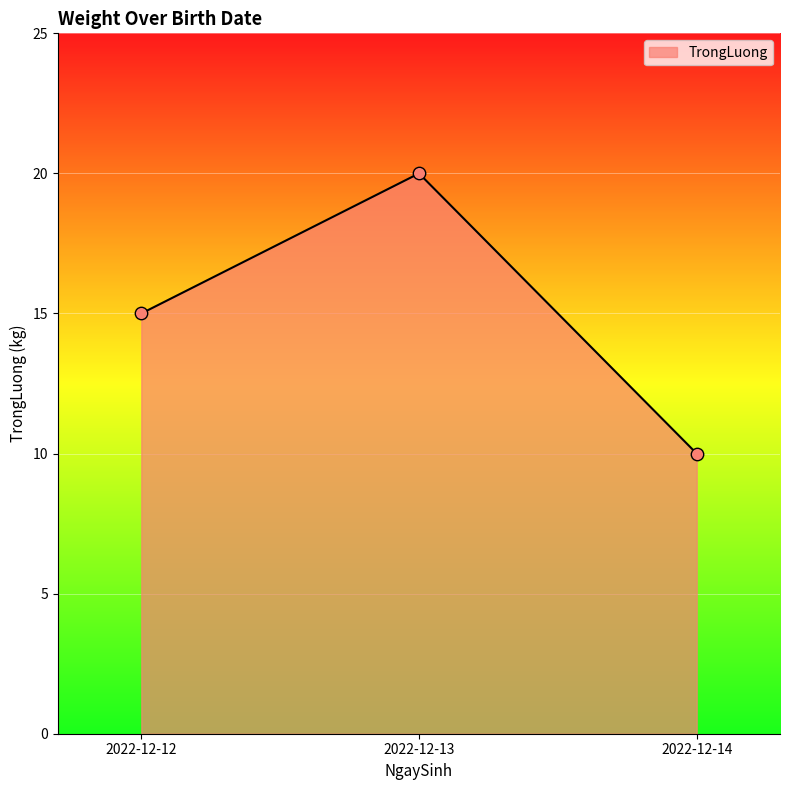

What is the change in value from 2022-12-12 to 2022-12-13?

+5